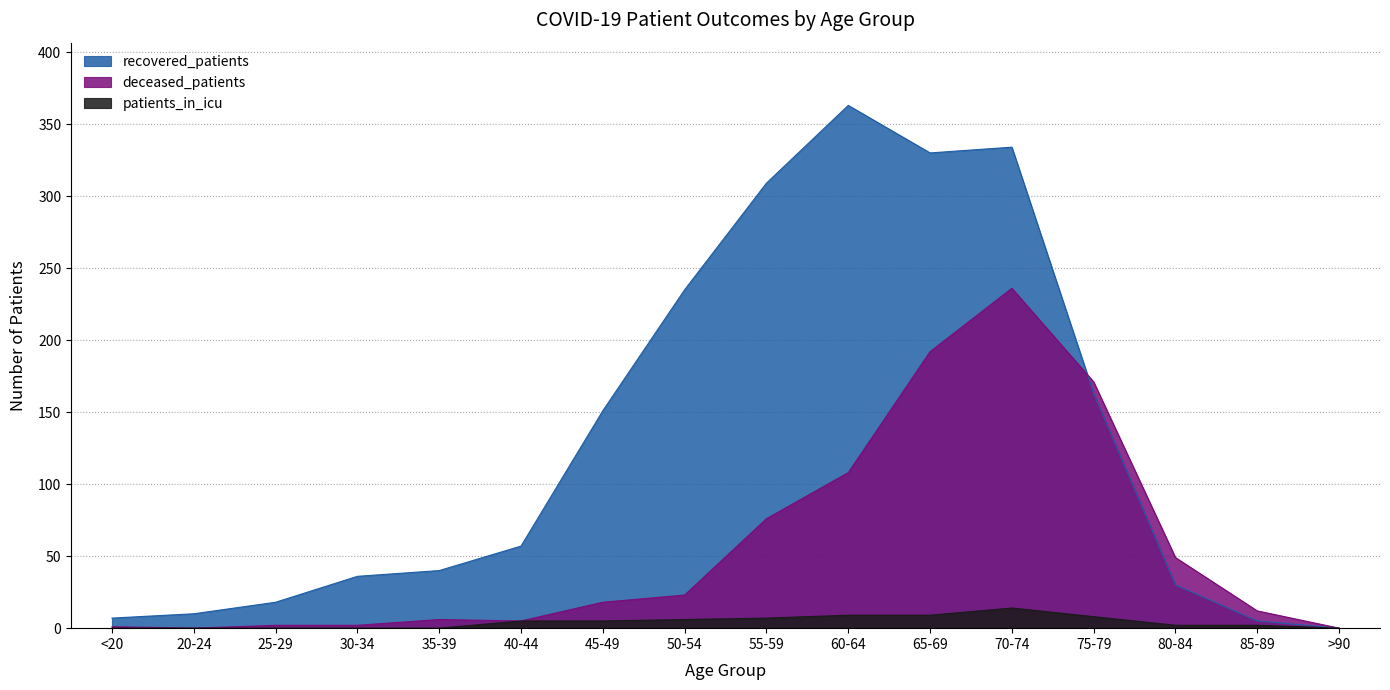

What is the value of the deceased_patients point at the 9th from the left?

76